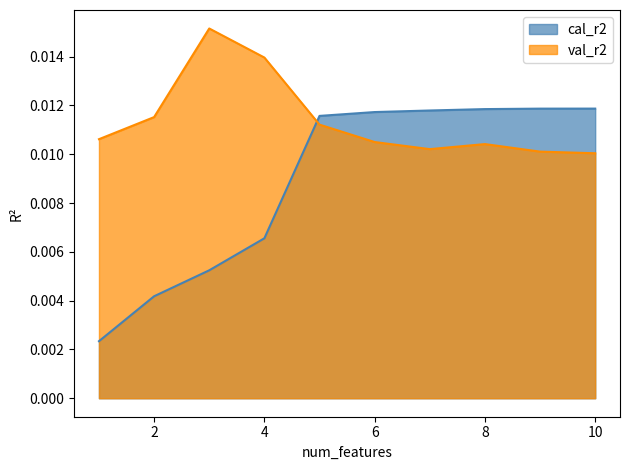

Rank the series at 8 from highest to lowest value.

cal_r2, val_r2